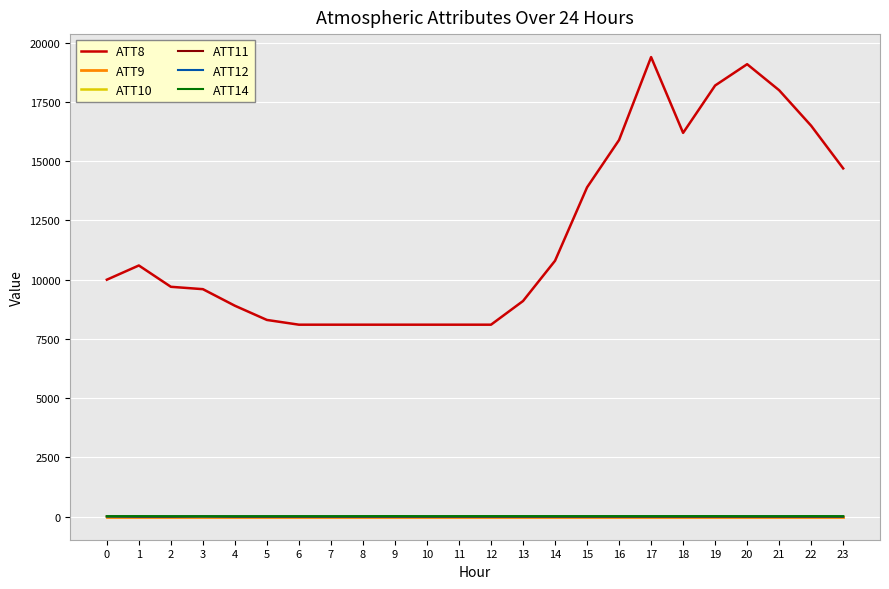

What is the maximum value shown in the chart?

19400.0